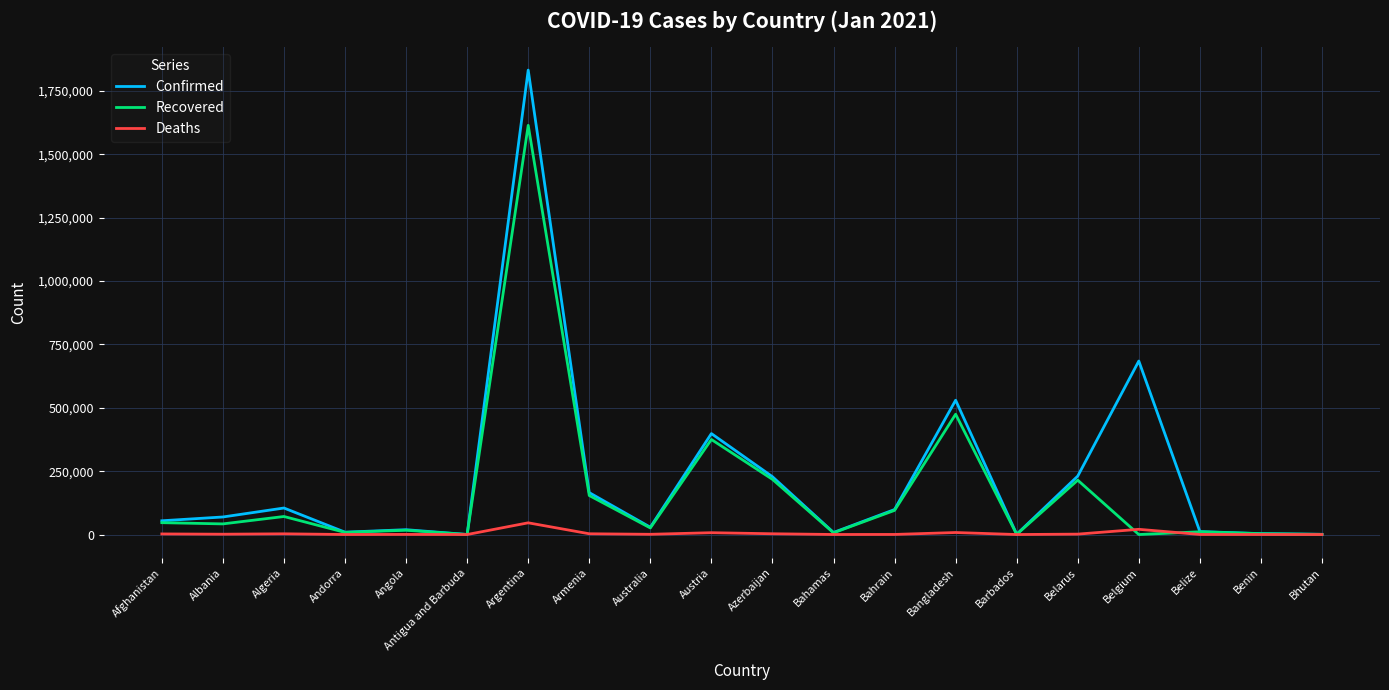

What are all the series names shown in the legend?

Confirmed, Recovered, Deaths